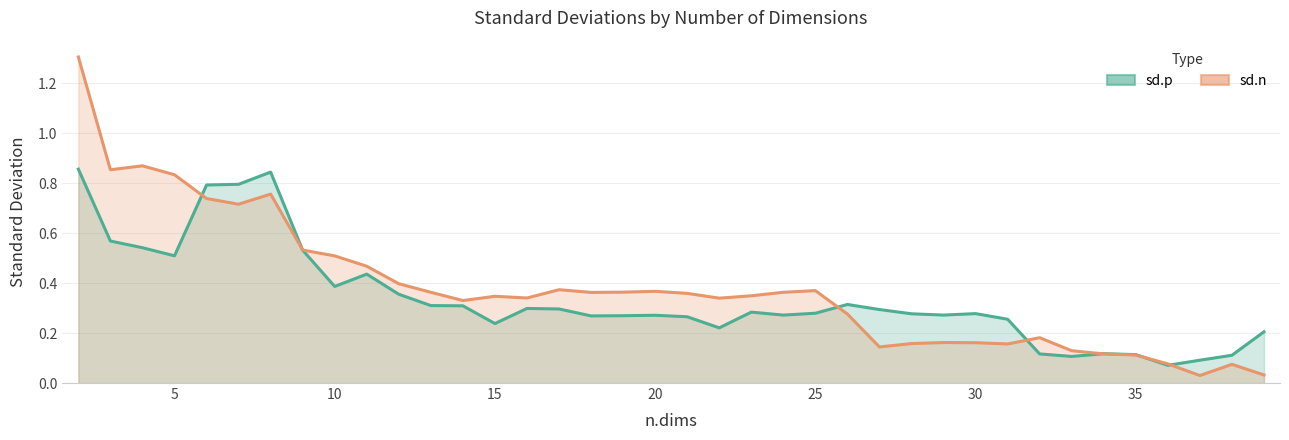

Which series has the largest range (max minus min)?

sd.n